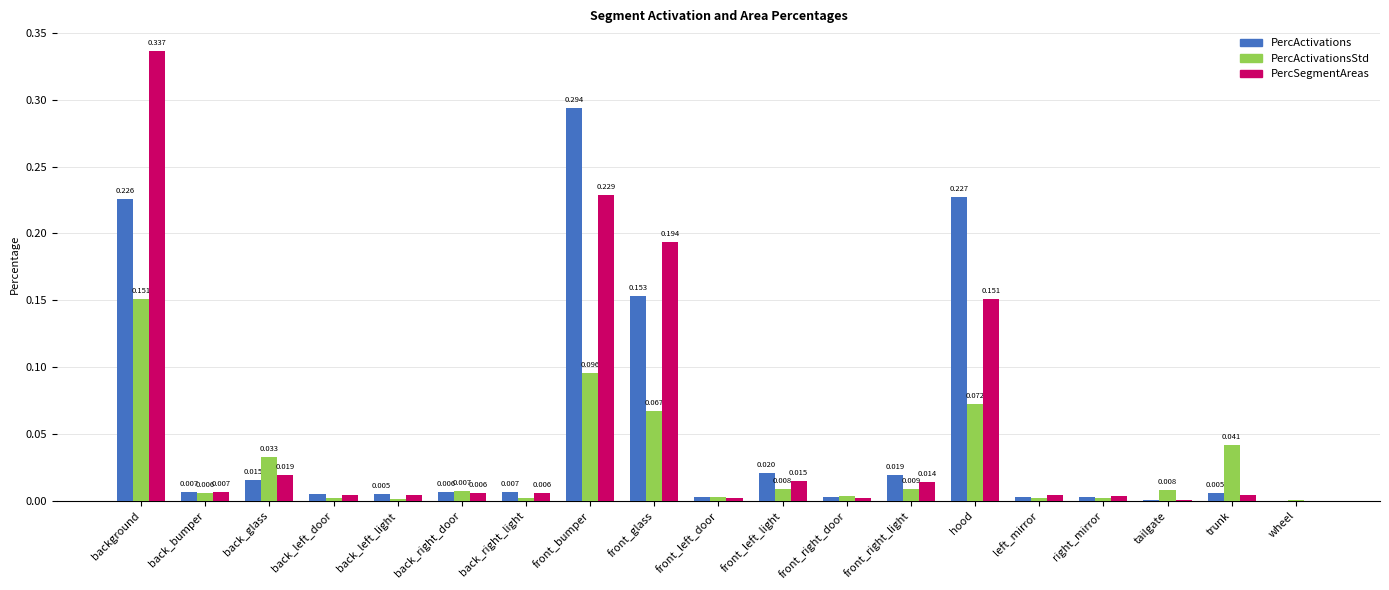

At which label is PercActivationsStd closest to 0?

wheel